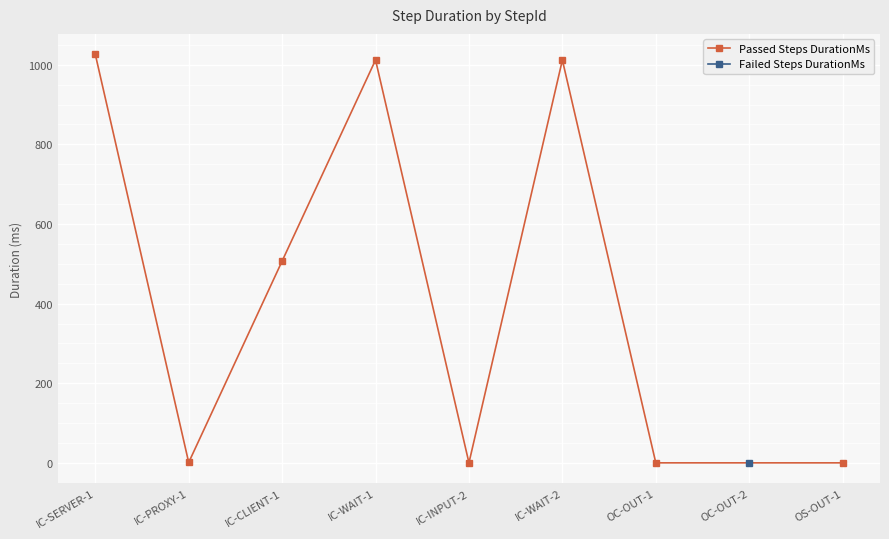

The value of Passed Steps DurationMs at IC-SERVER-1 is 1533.6. True or false?

False